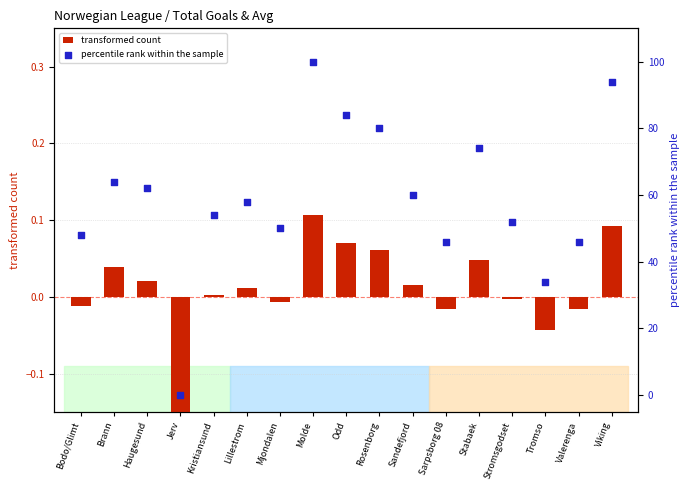

What are all the series names shown in the legend?

transformed count, percentile rank within the sample